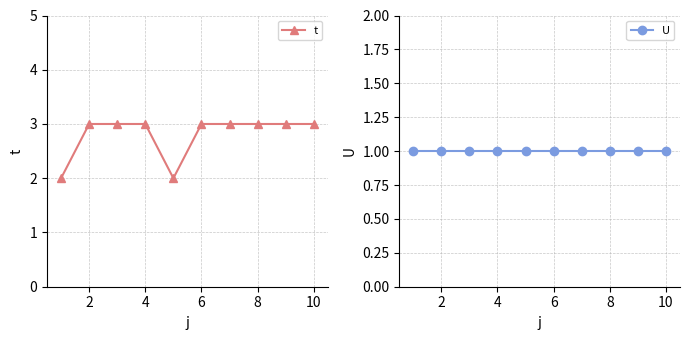

True or false: U has more than 0 interior local peaks.

False